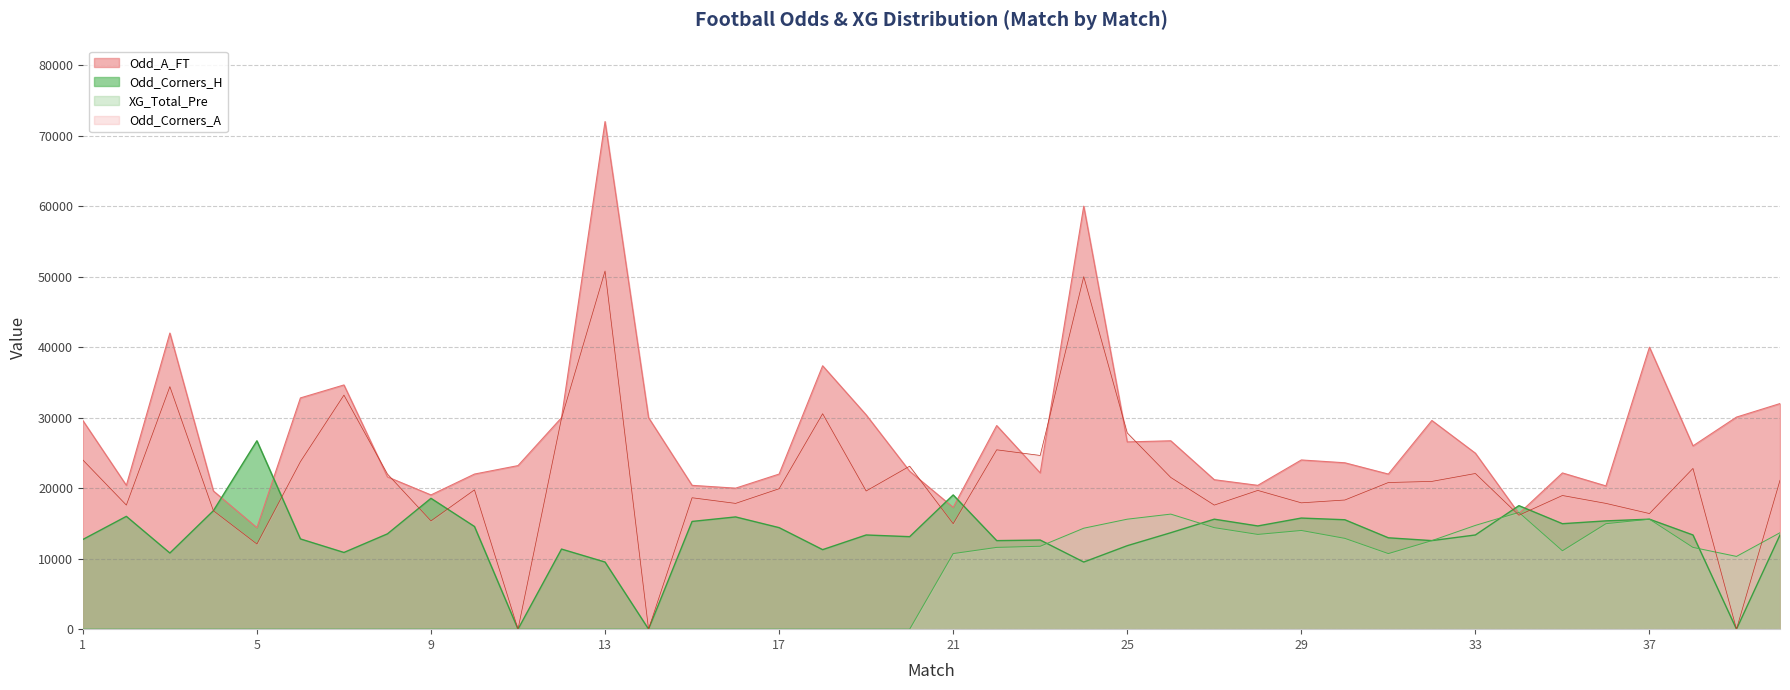

What is the difference between the highest and lowest values at 36?

5360